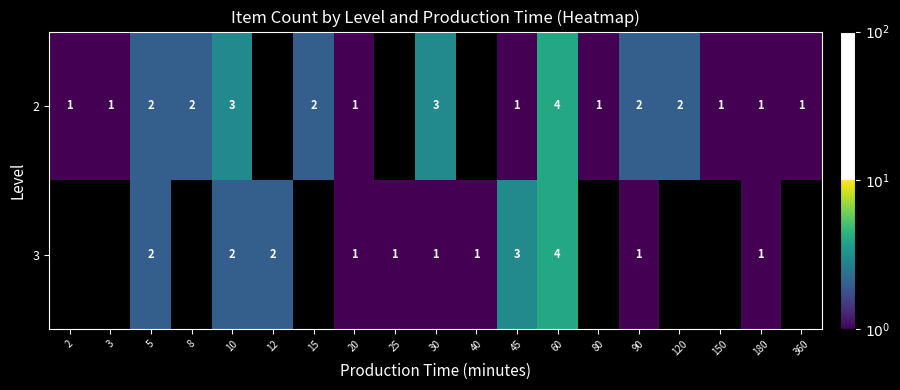

True or false: 2 has a value of 1 at 150.

True